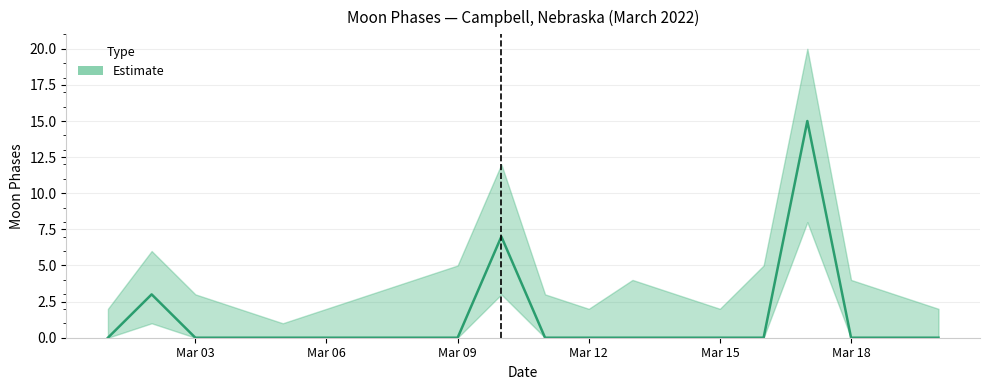

Reading left to right, extract all data points from this chart.

Moon Phases: 0	3	0	0	0	0	0	0	0	7	0	0	0	0	0	0	15	0	0	0
Moon Phases upper: 2	6	3	2	1	2	3	4	5	12	3	2	4	3	2	5	20	4	3	2
Moon Phases lower: 0	1	0	0	0	0	0	0	0	3	0	0	0	0	0	0	8	0	0	0